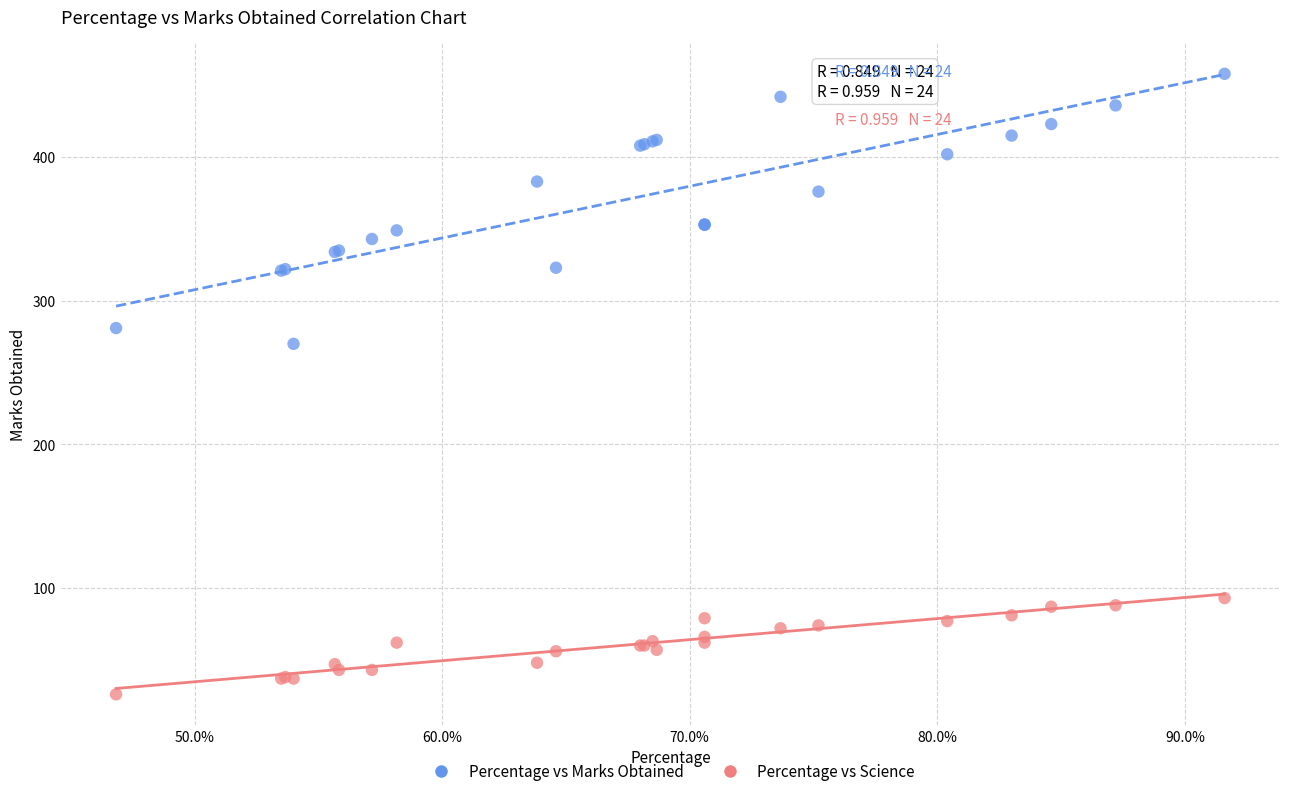

Across all series, what Y value is closest to 242?

270